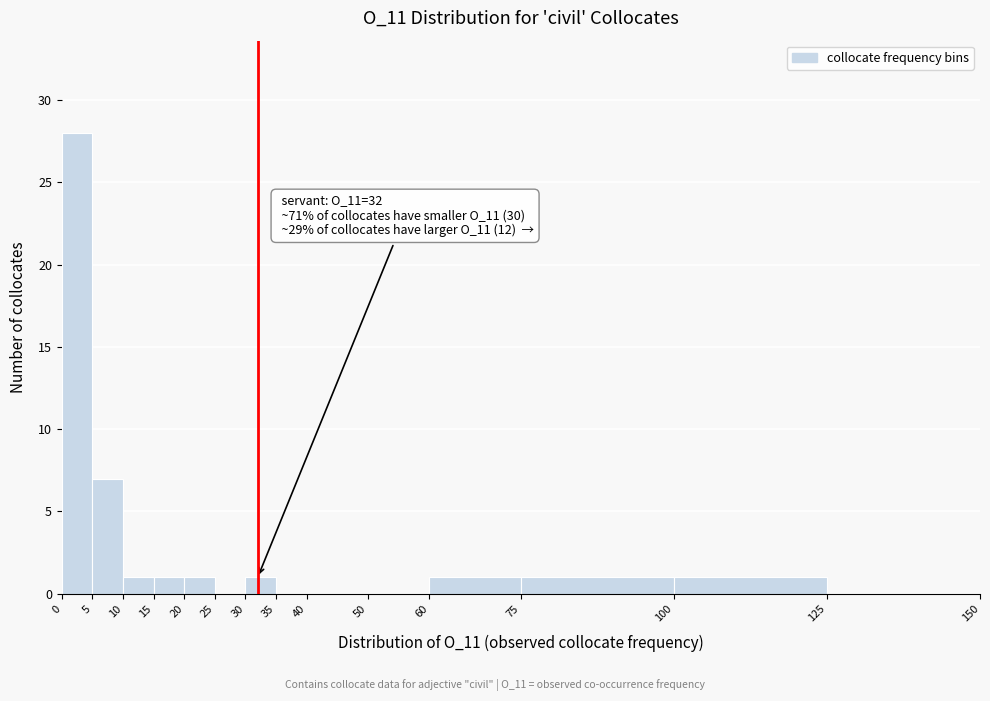

Over which range of the x-axis is the bar tallest?

0 to 5